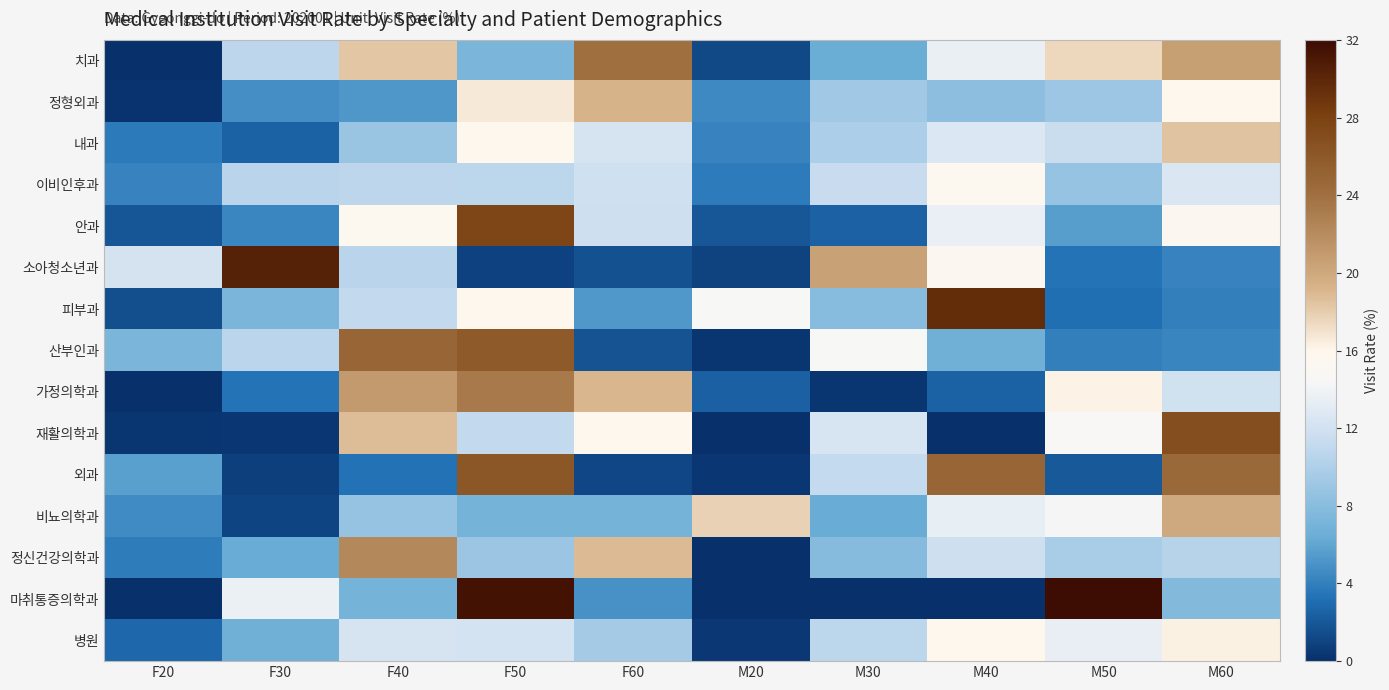

Which category has the lowest value across all series?

F20